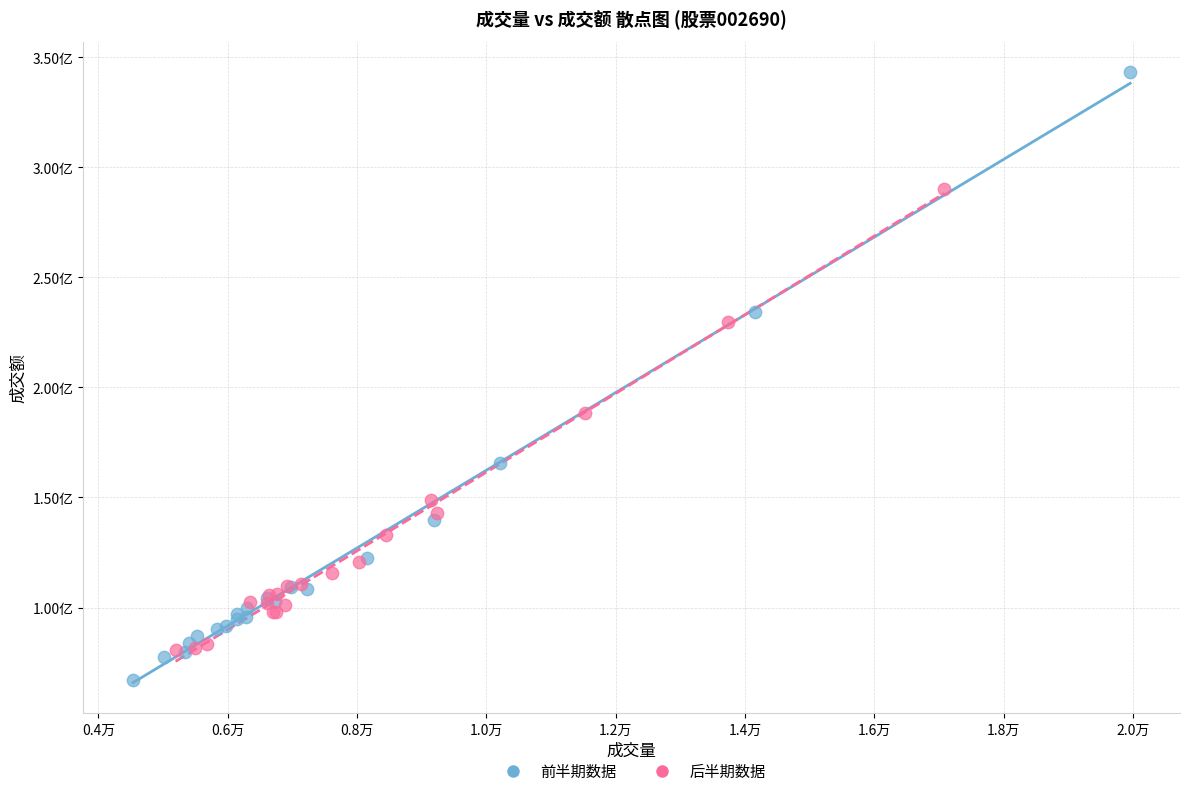

Which series reaches the minimum Y coordinate?

前半期数据